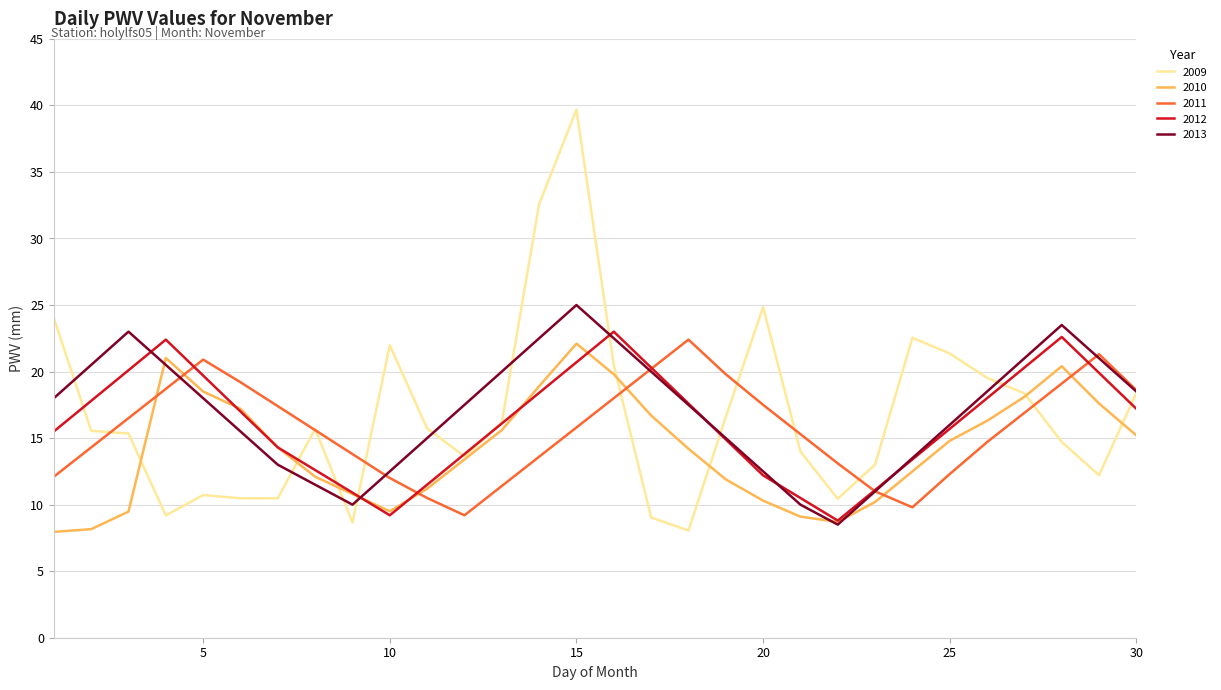

What is the maximum value shown in the chart?

39.7